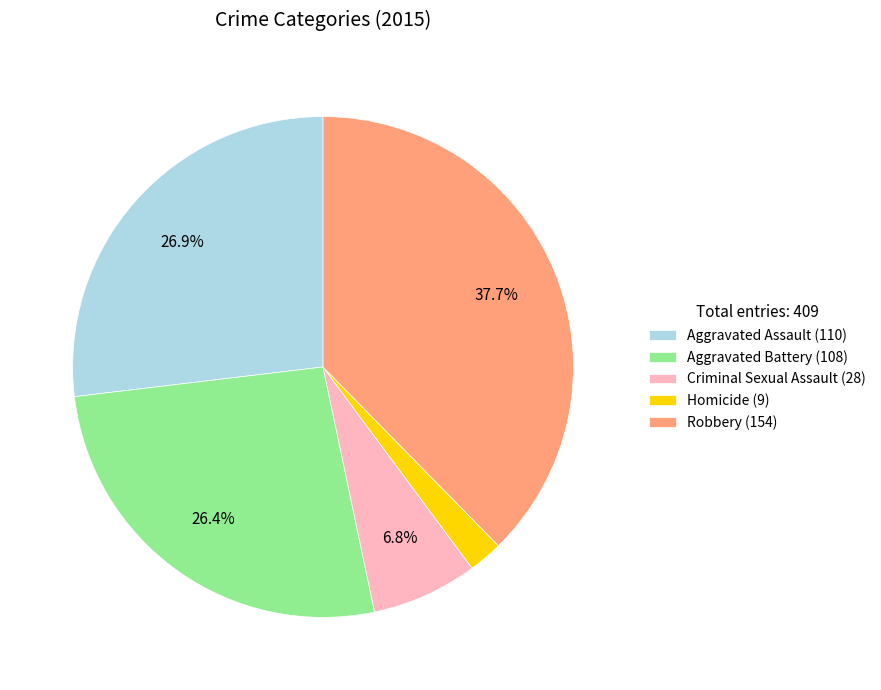

How many segments does this pie chart have?

5